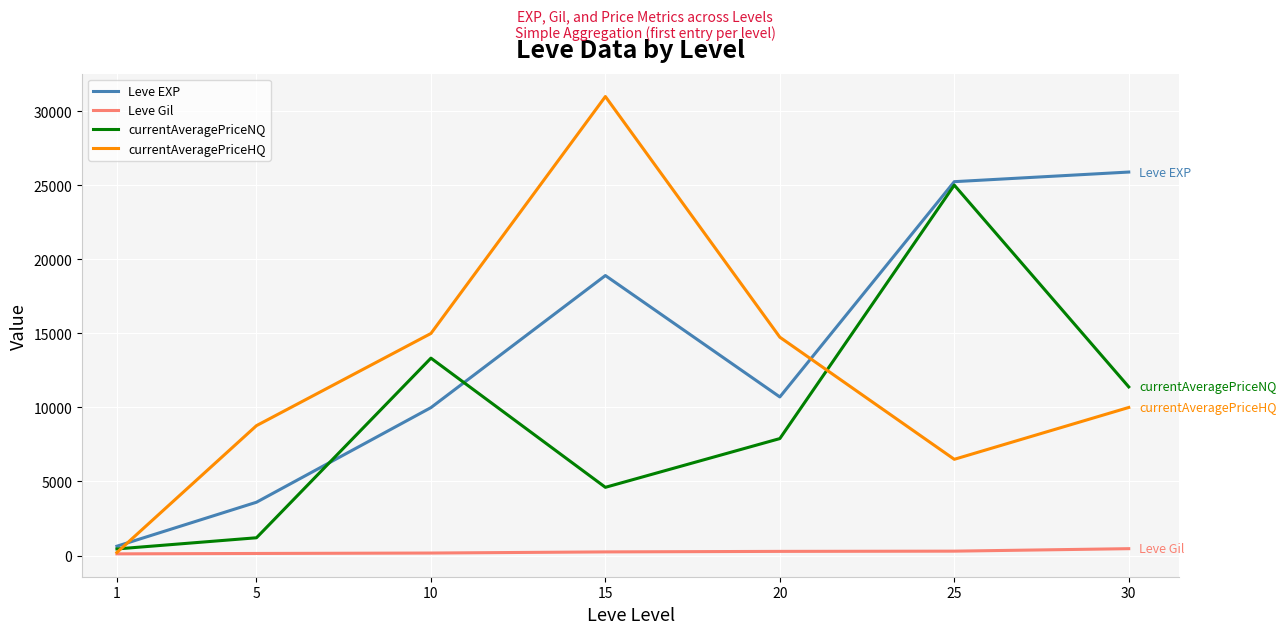

Which series changed the most between 1 and 25?

Leve EXP